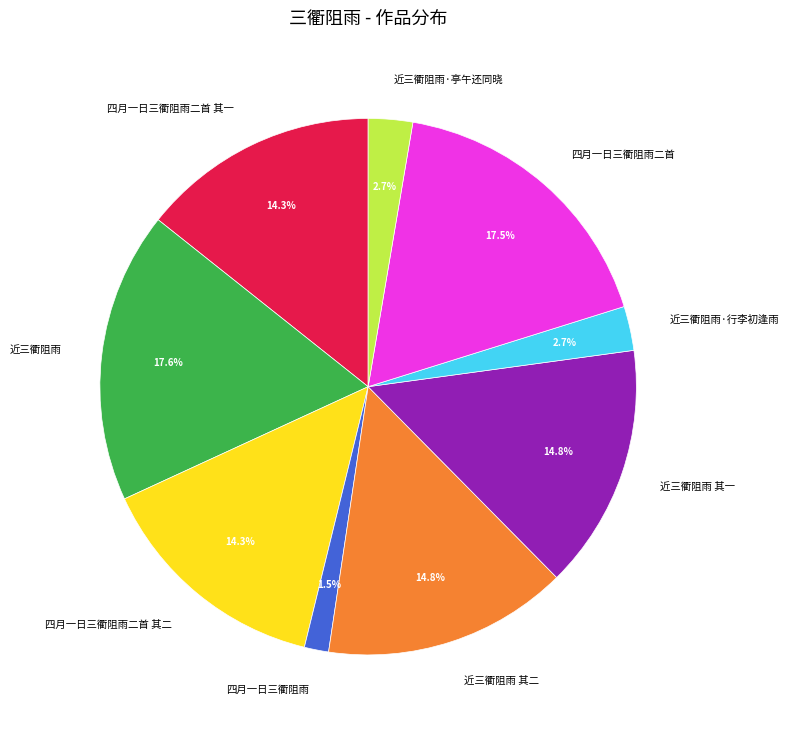

What is the ratio of the value at 四月一日三衢阻雨二首 to the value at 近三衢阻雨?

1.0